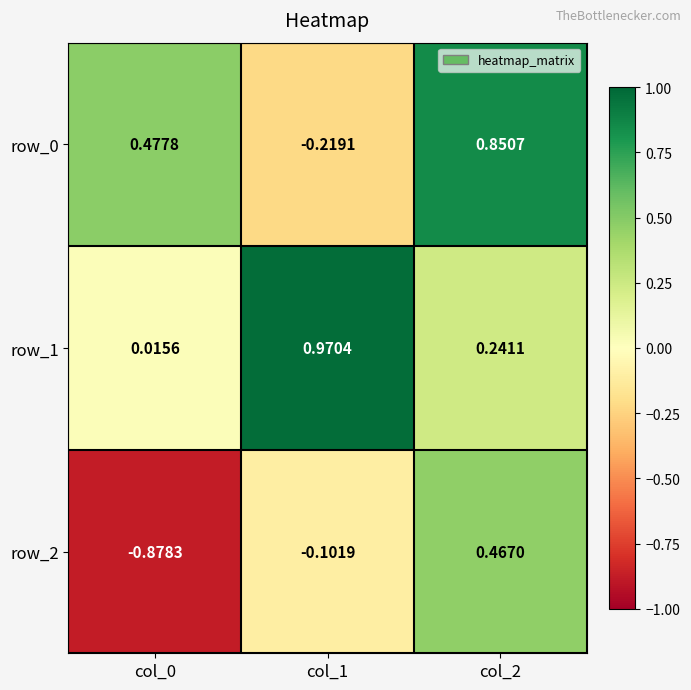

Count the number of data series in this chart.

3